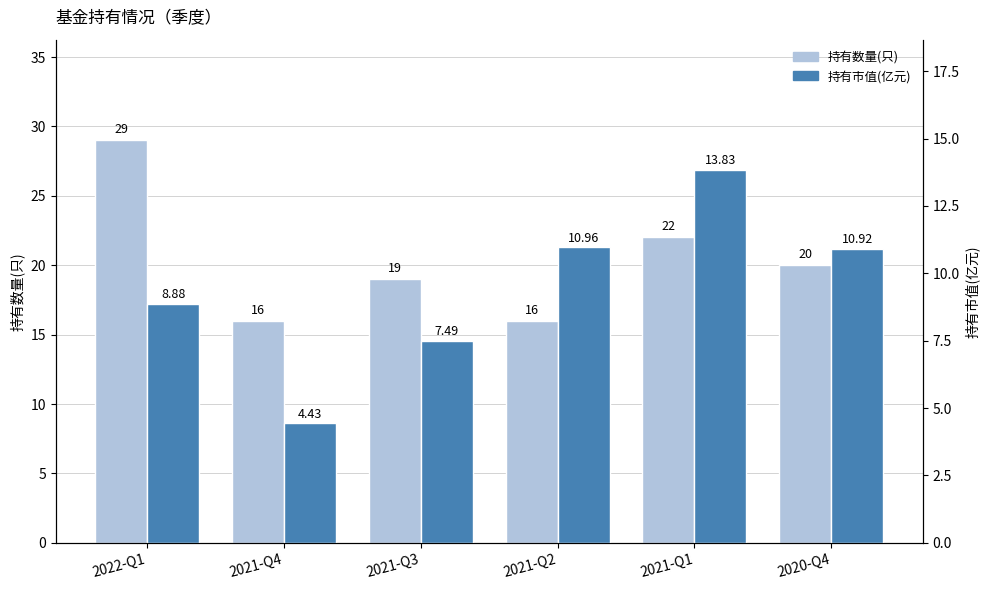

Rank the series by their maximum value, from lowest to highest.

持有市值(亿元), 持有数量(只)